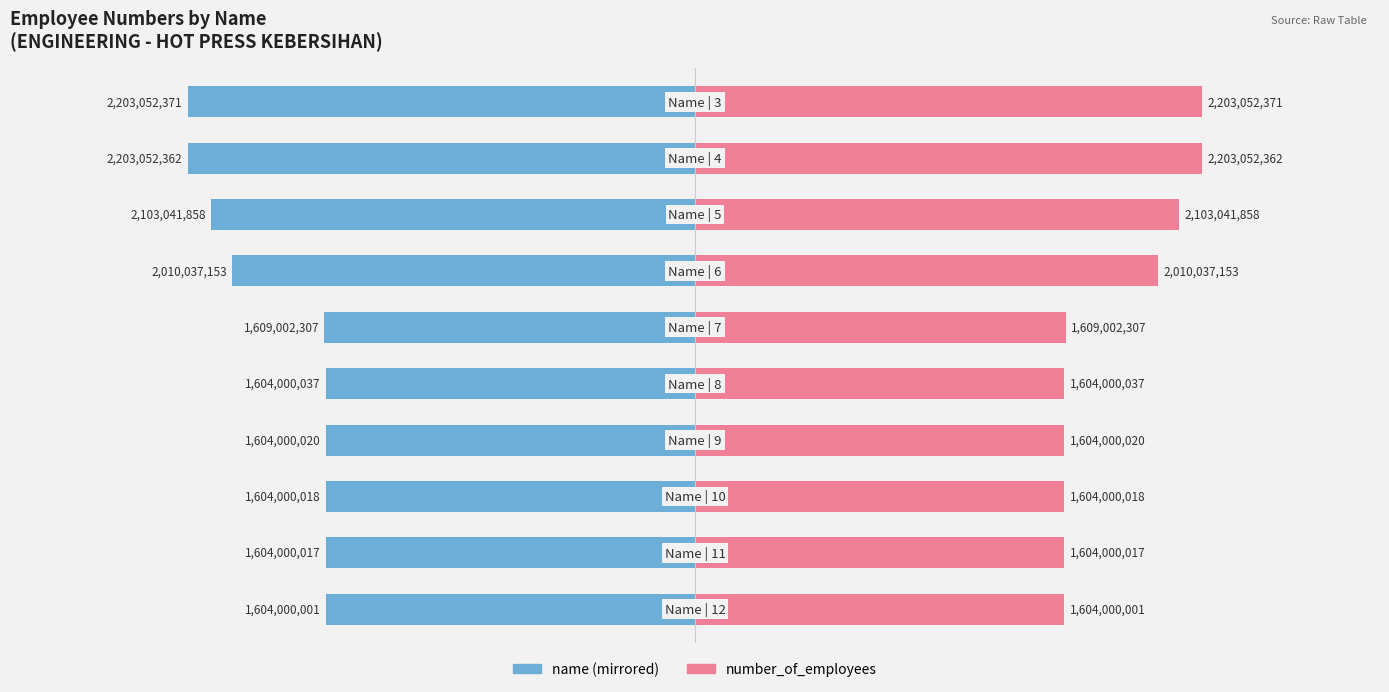

Reading right to left, list all the values displayed in this chart.

name (left): 9=-2203052371	8=-2203052362	7=-2103041858	6=-2010037153	5=-1609002307	4=-1604000037	3=-1604000020	2=-1604000018	1=-1604000017	0=-1604000001
number_of_employees (right): 9=2203052371	8=2203052362	7=2103041858	6=2010037153	5=1609002307	4=1604000037	3=1604000020	2=1604000018	1=1604000017	0=1604000001